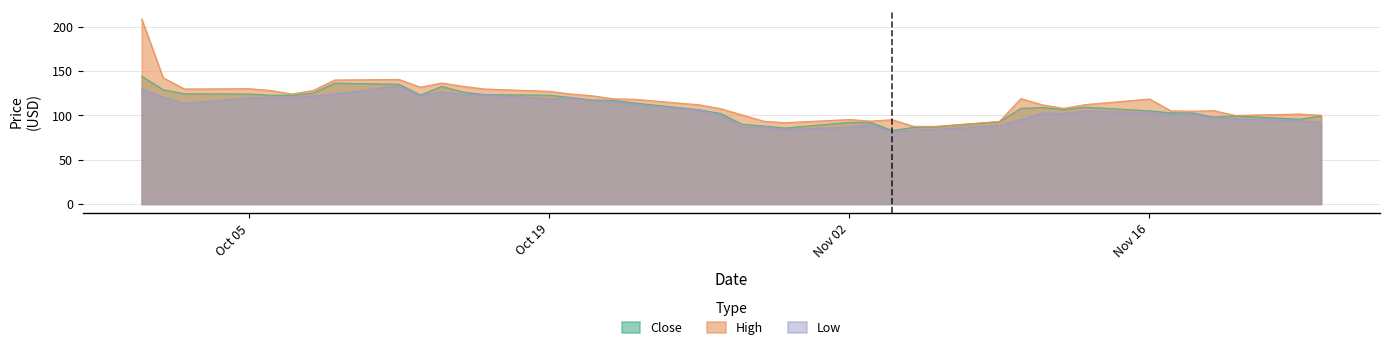

Which series has the largest range (max minus min)?

High